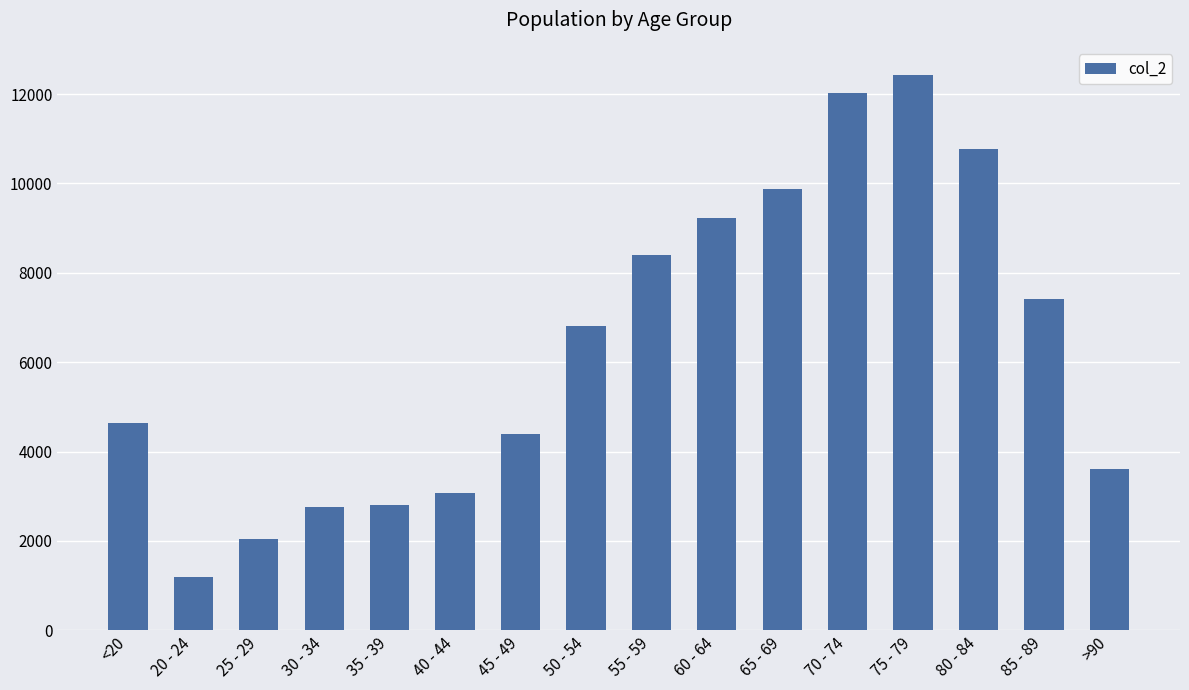

What is the value of the 4th bar from the left?

2765